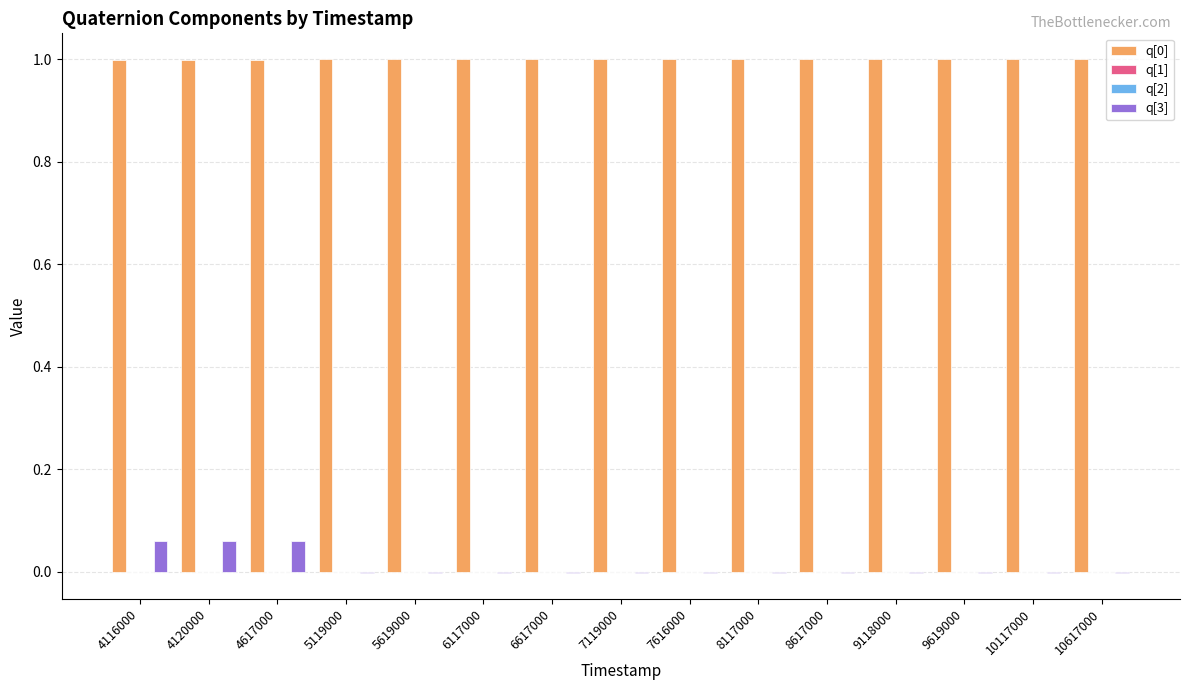

What is the highest value of the q[0] series?

1.0